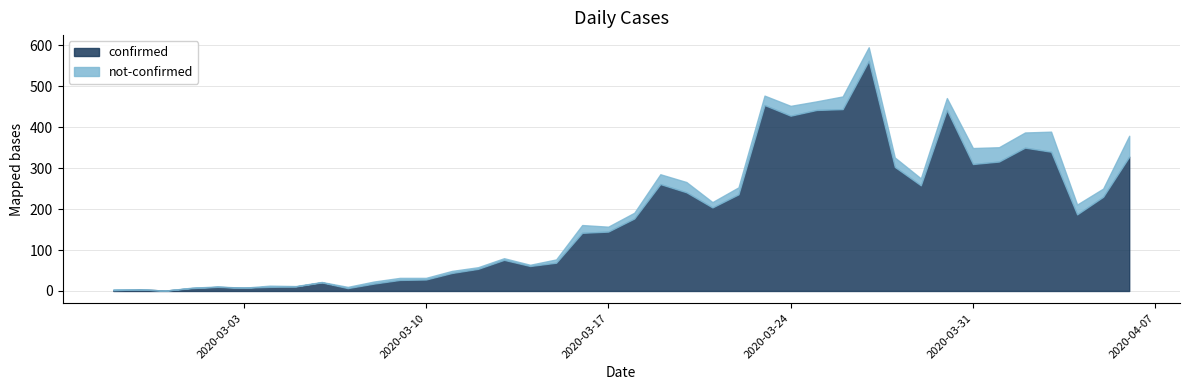

Which series has the widest spread of values?

confirmed